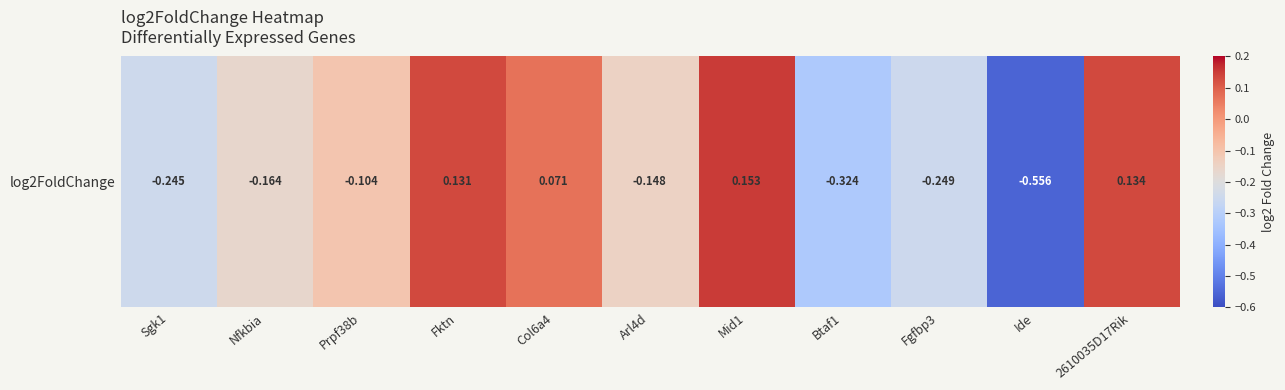

Between Nfkbia and Arl4d, which is larger?

Arl4d